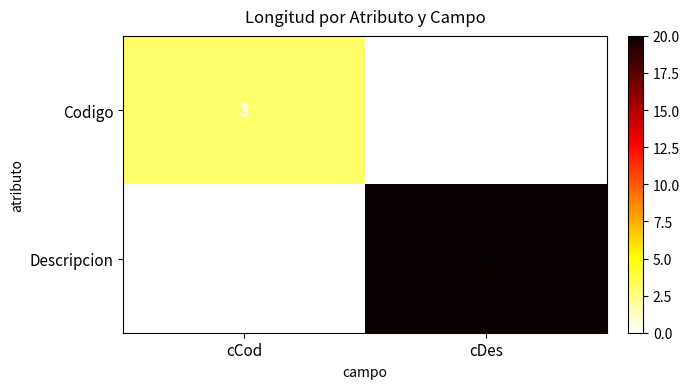

How many values in the Descripcion series are below 20?

1